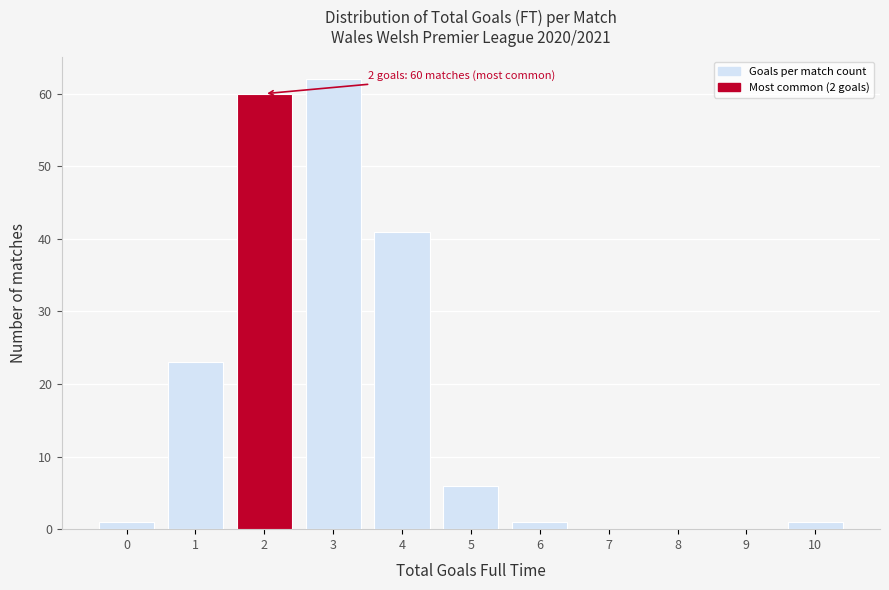

Reading left to right, list all the values displayed in this chart.

0=1	1=23	2=60	3=62	4=41	5=6	6=1	7=0	8=0	9=0	10=1